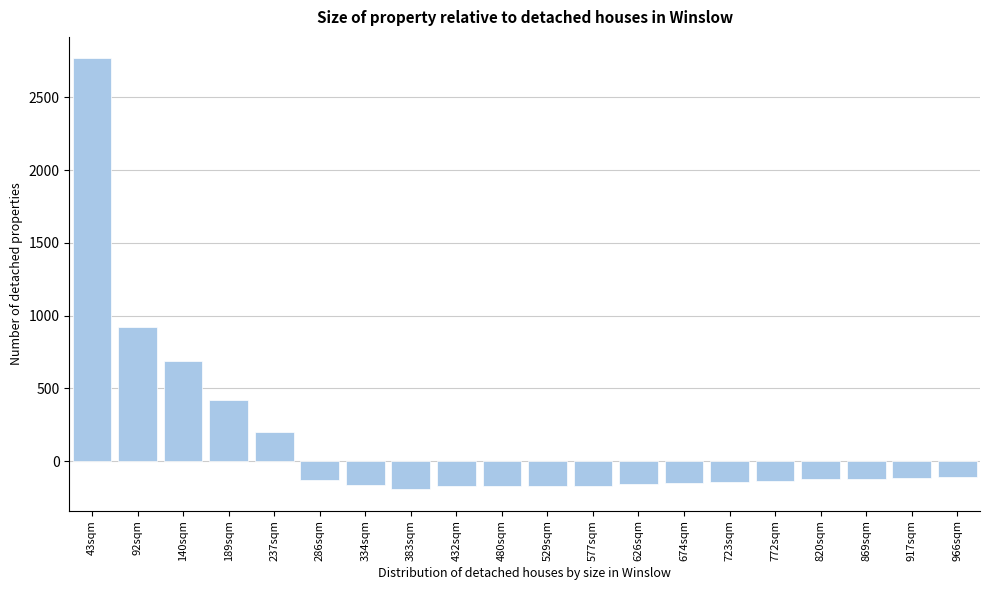

Between 820sqm and 189sqm, which is larger?

189sqm